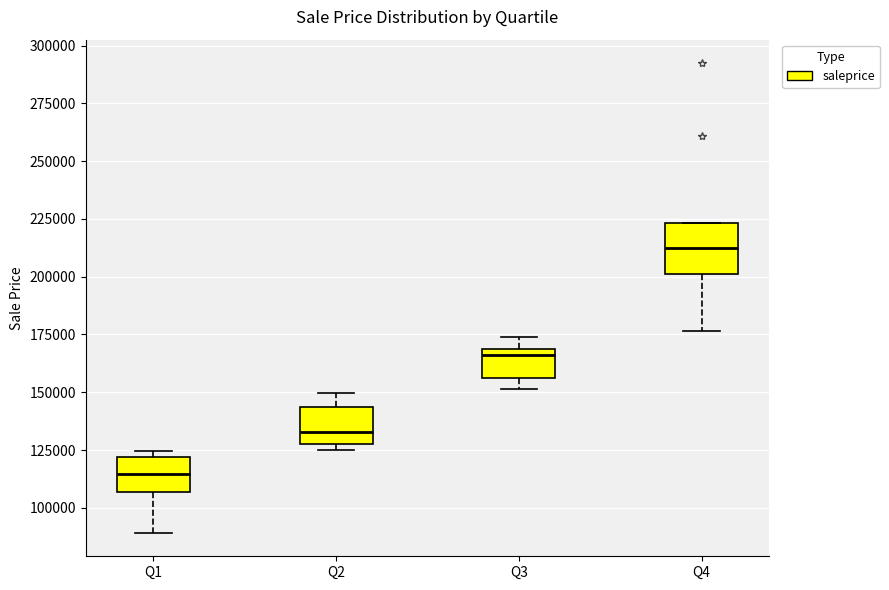

Reading left to right, read every box against the y-axis: the position of its median line, the range the box covers, and the ends of its whiskers. The values are not printed on the chart, so give them approximately, as read against the axis.

Q1: median 115000, box 105000 to 120000, whiskers 90000 to 125000
Q2: median 135000, box 130000 to 145000, whiskers 125000 to 150000
Q3: median 165000, box 155000 to 170000, whiskers 150000 to 175000
Q4: median 215000, box 200000 to 225000, whiskers 175000 to 225000